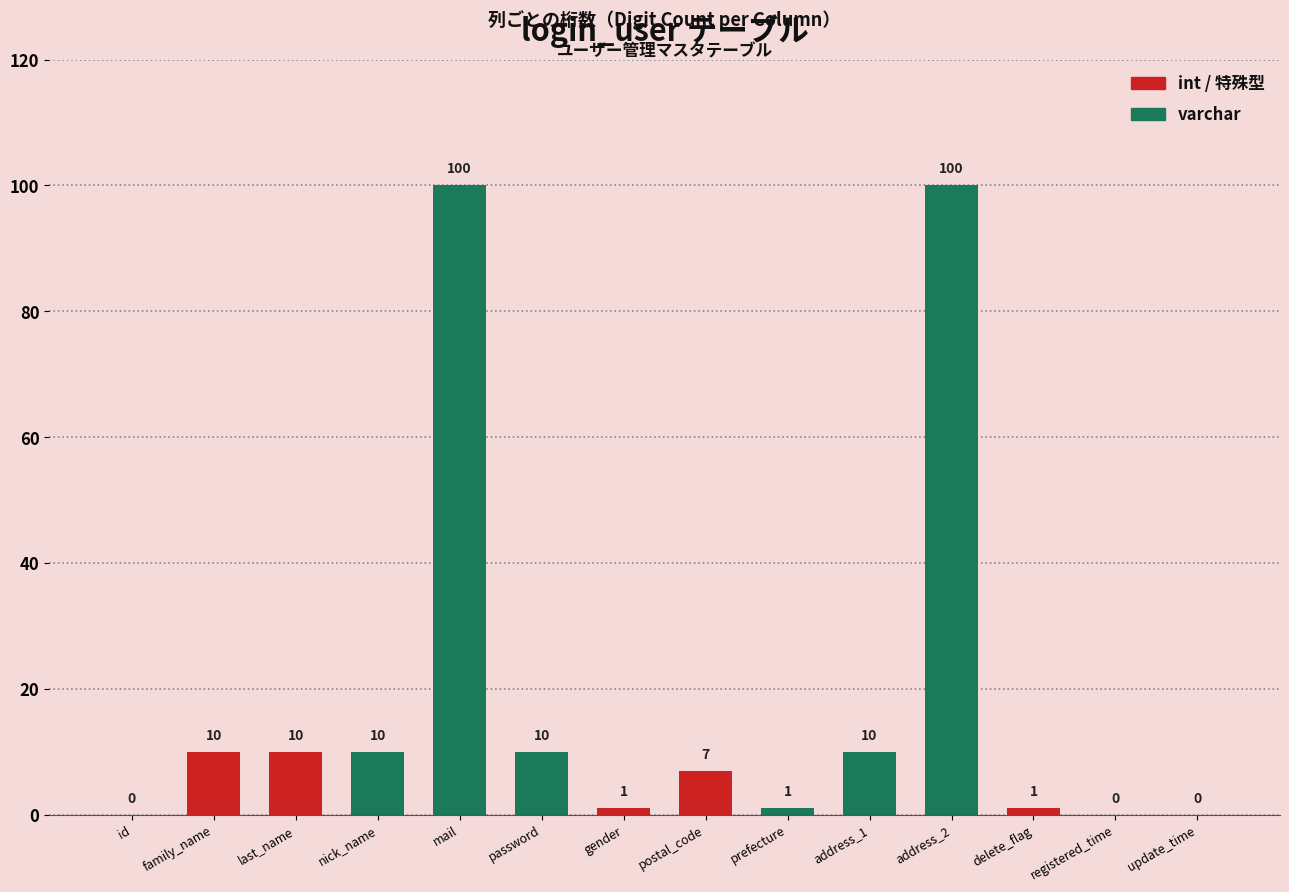

What is the ratio of the value at last_name to the value at address_2?

0.1